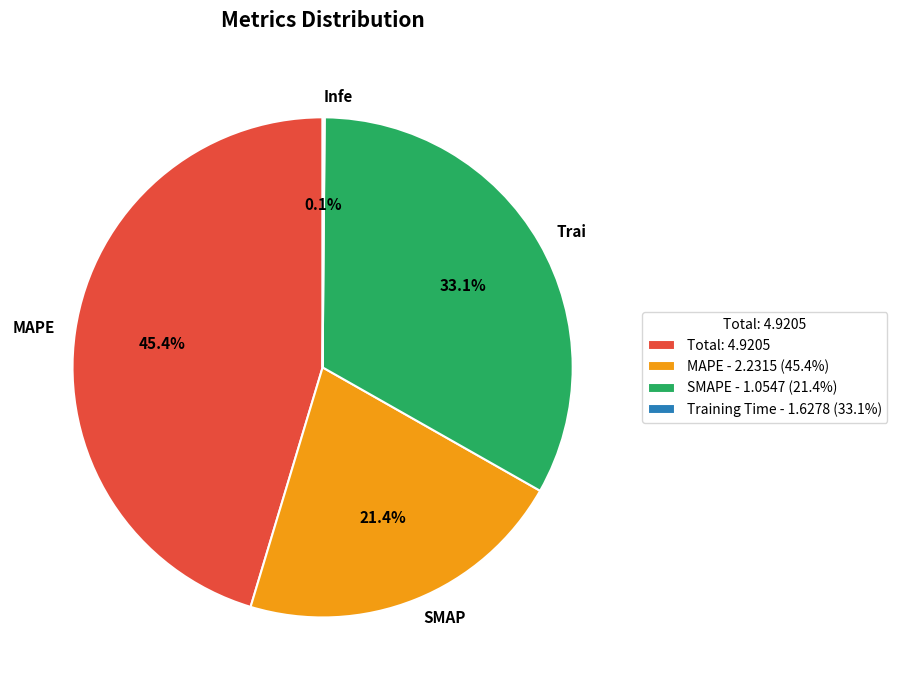

Do Total: 4.9205 and SMAPE - 1.0547 (21.4%) together represent more than half of the pie?

Yes